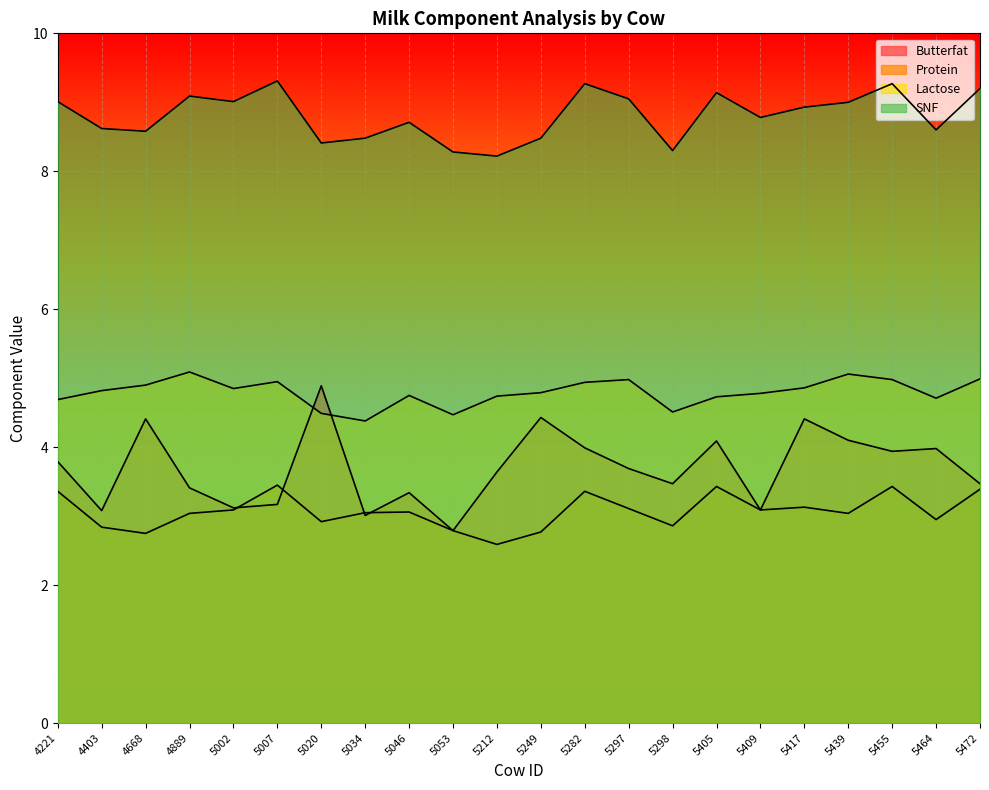

At which category is the sum across all series the highest?

5455